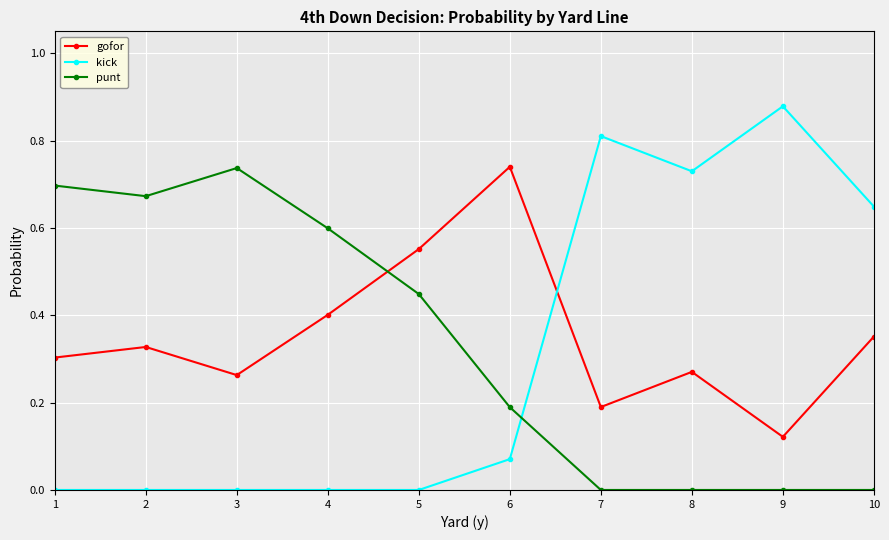

Which series has the widest spread of values?

kick